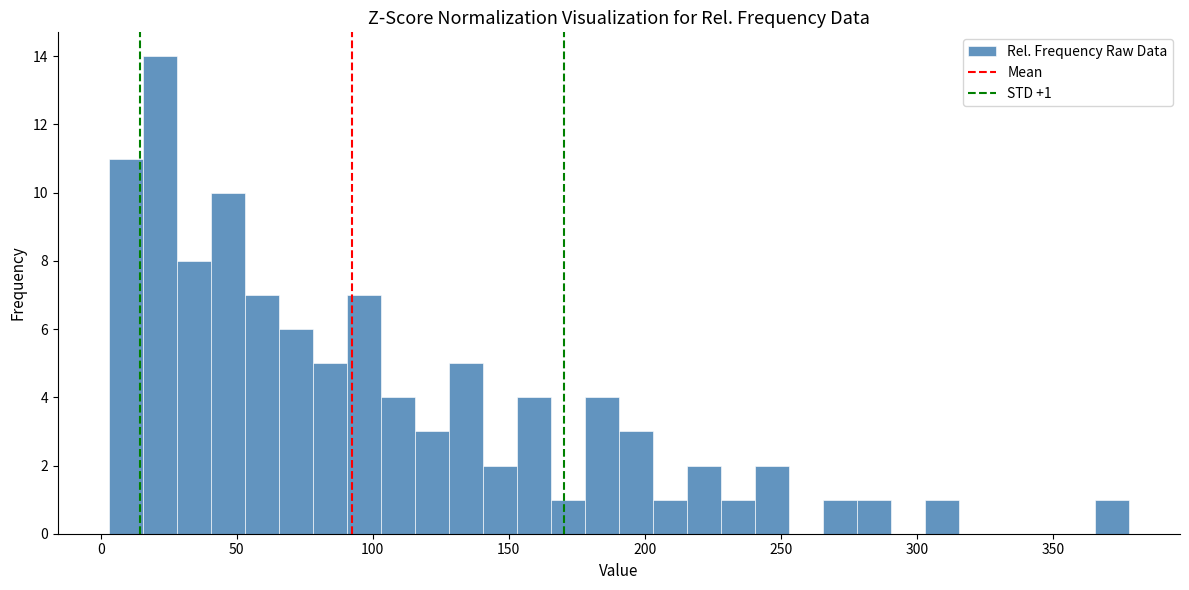

Around what value on the x-axis is the tallest bar? Give the approximate position of its centre, as read against the axis.

20